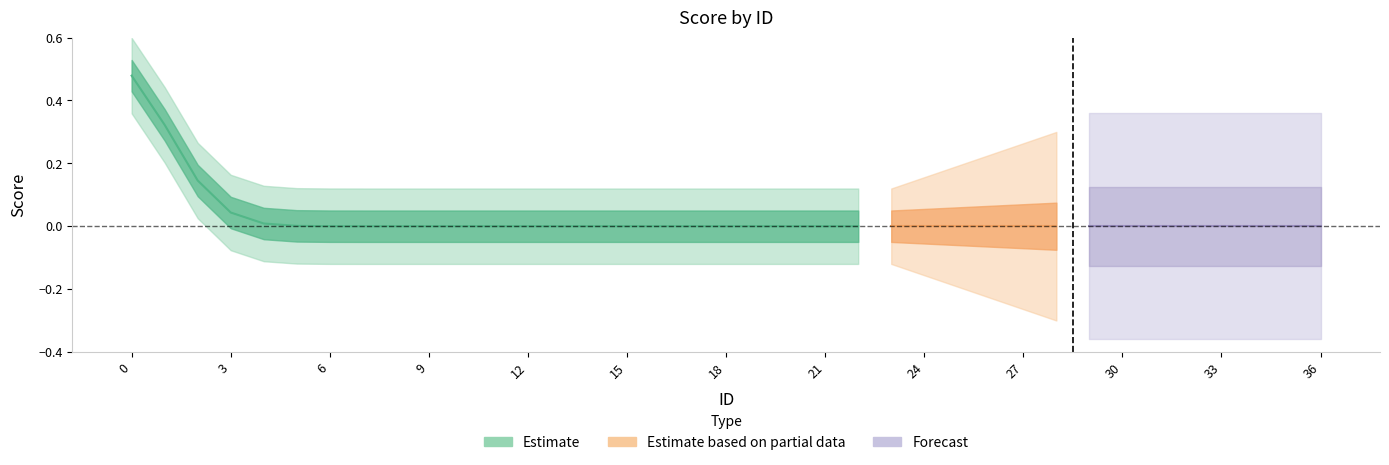

The value at 34 is 0. True or false?

True